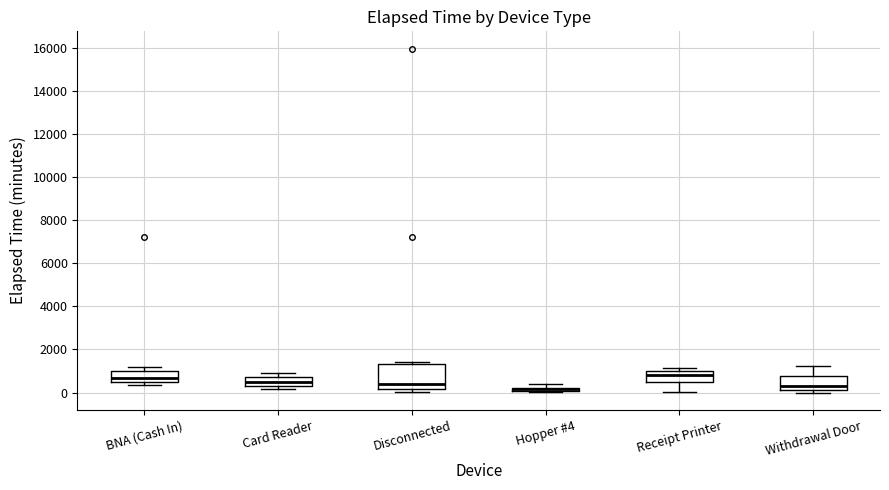

Which box is the tallest, from its lower edge to its upper edge?

Disconnected